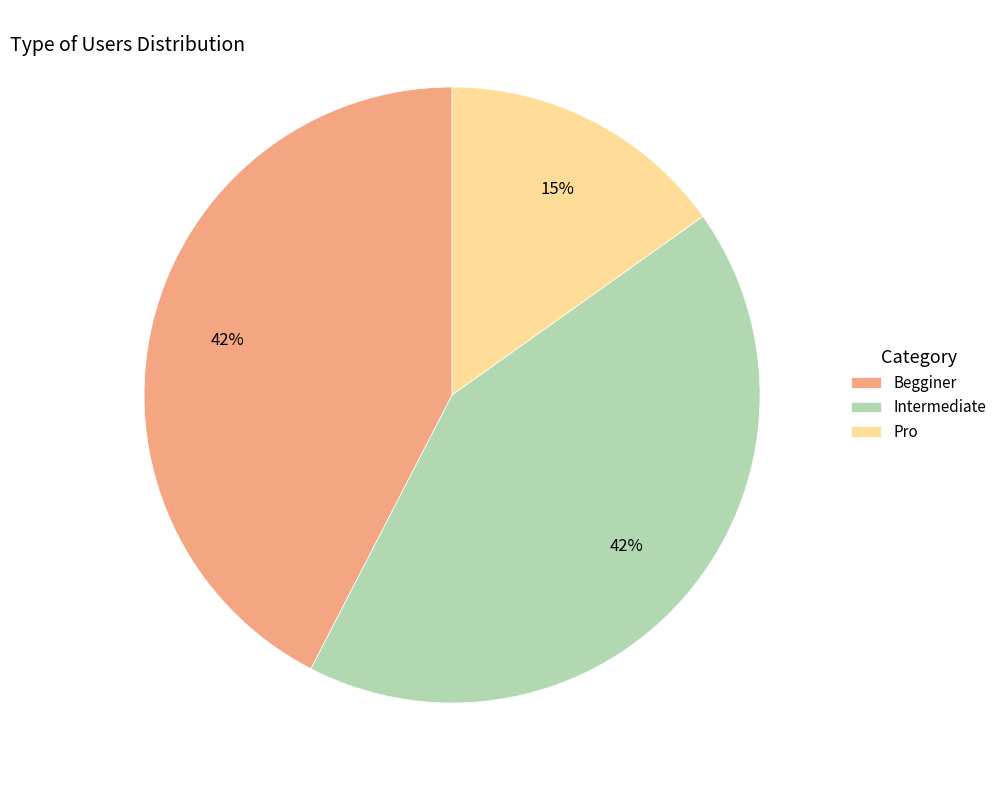

The Begginer slice represents 37% of the pie. True or false?

False